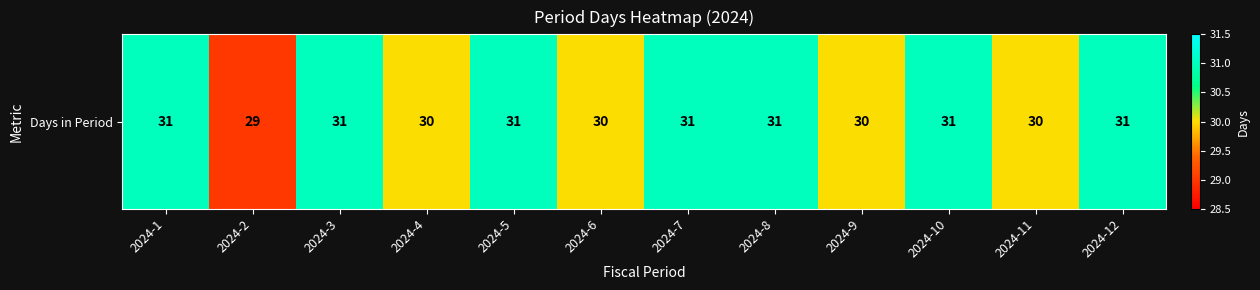

What is the ratio of the value at 2024-8 to the value at 2024-7?

1.0